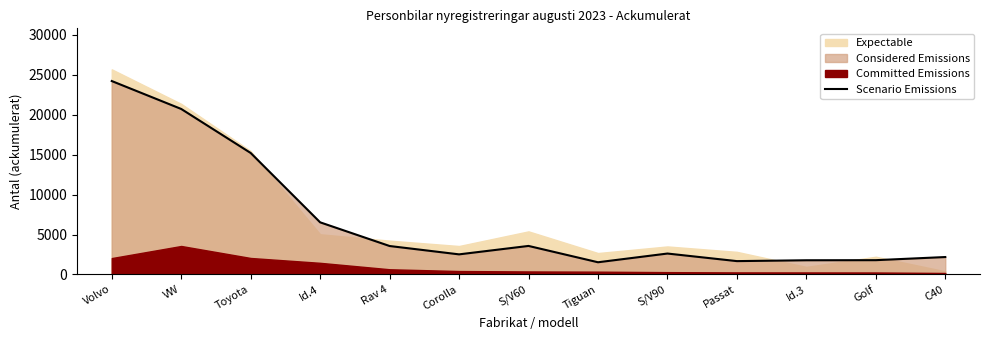

At which category does the chart reach its minimum across all series?

Tiguan